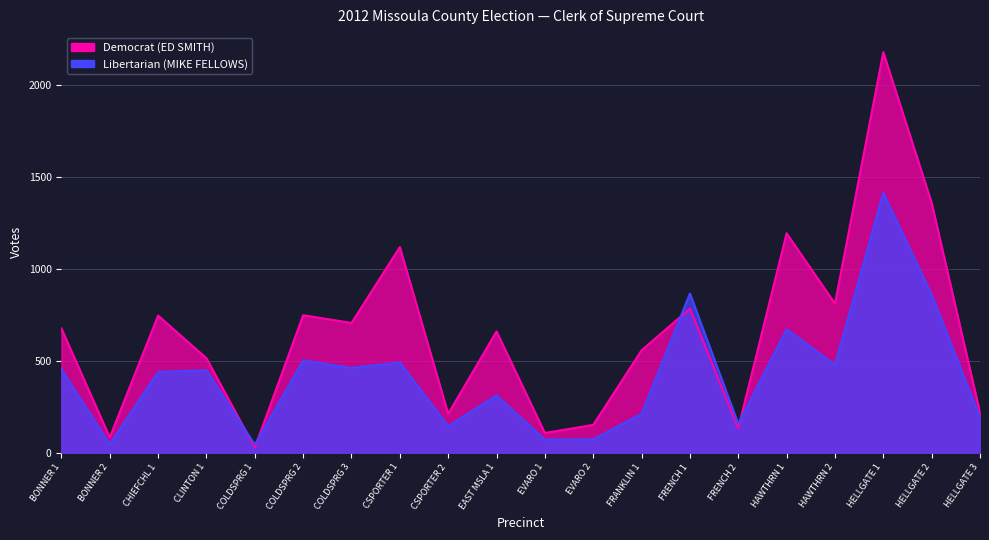

What is the difference between the Democrat (ED SMITH) values at BONNER 1 and FRENCH 1?

108